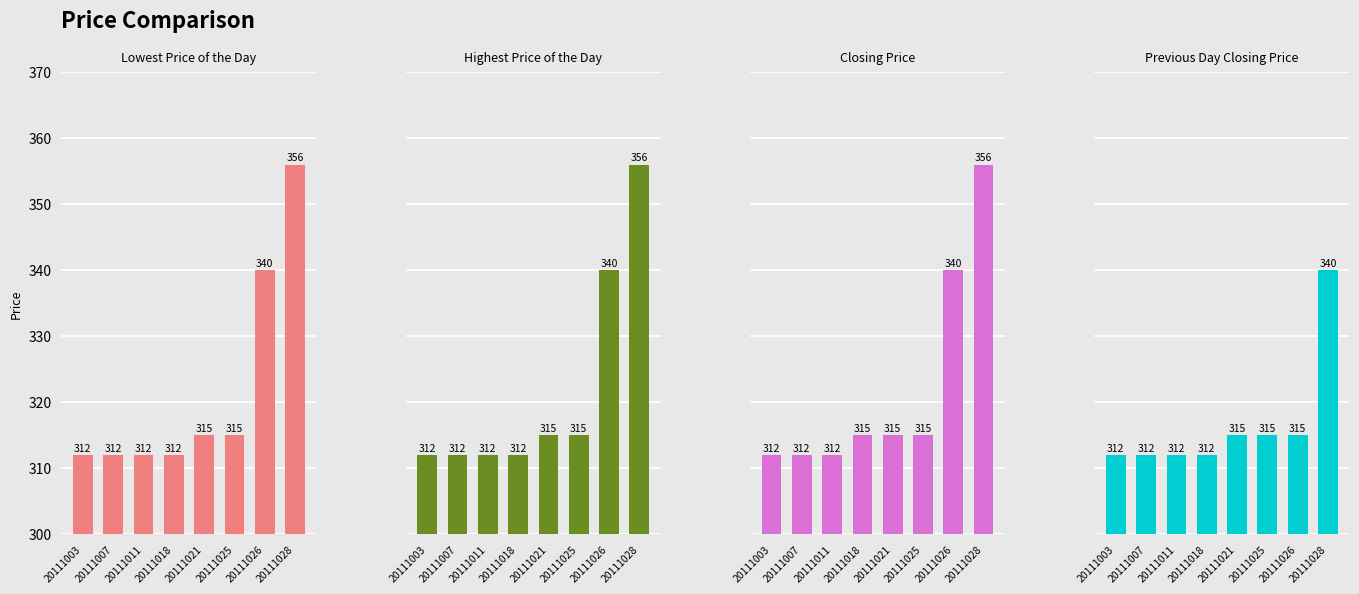

How many values in the Previous Day Closing Price series exceed 315?

1